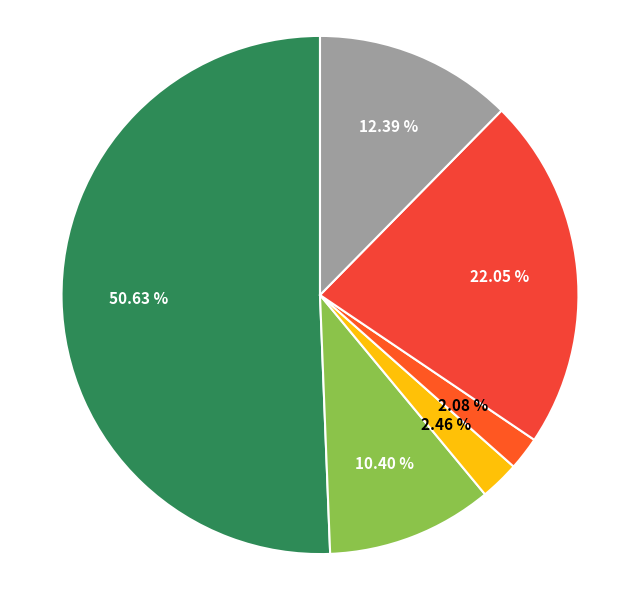

How many segments does this pie chart have?

6